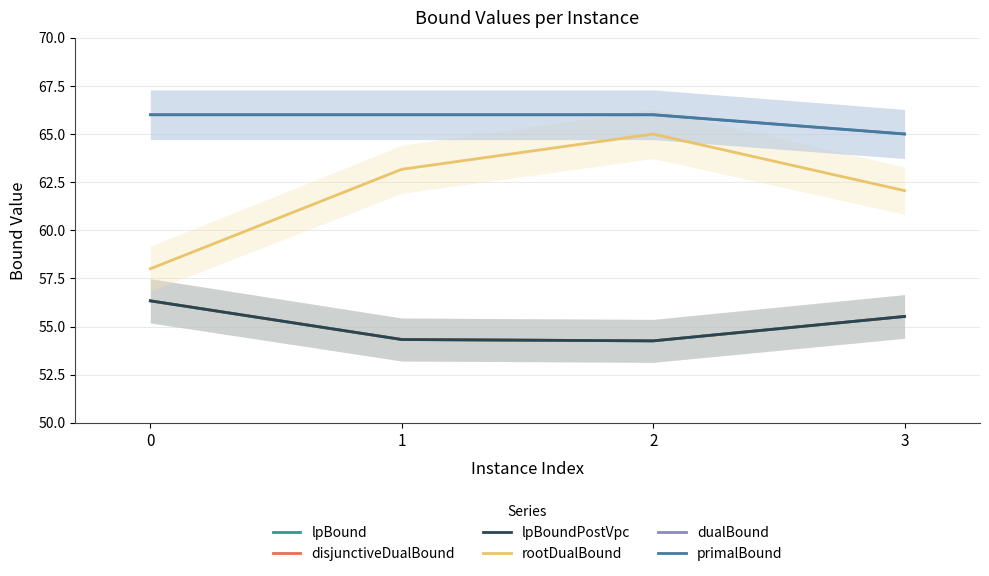

True or false: lpBoundPostVpc has a value of 54.3 at 2.

True